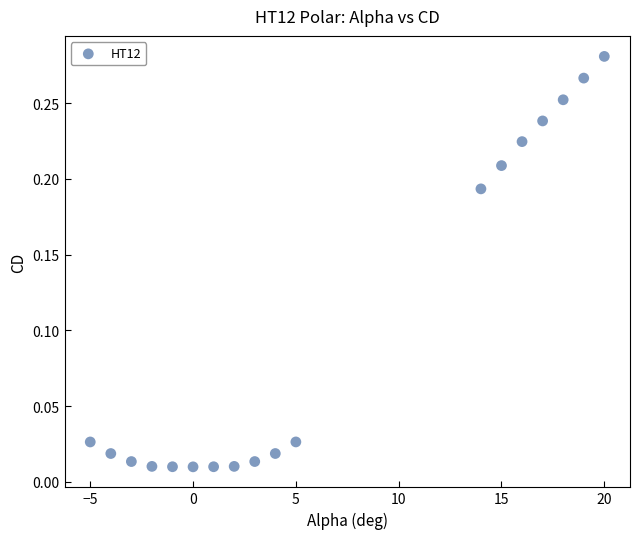

What is the range of X values (max minus min)?

25.0